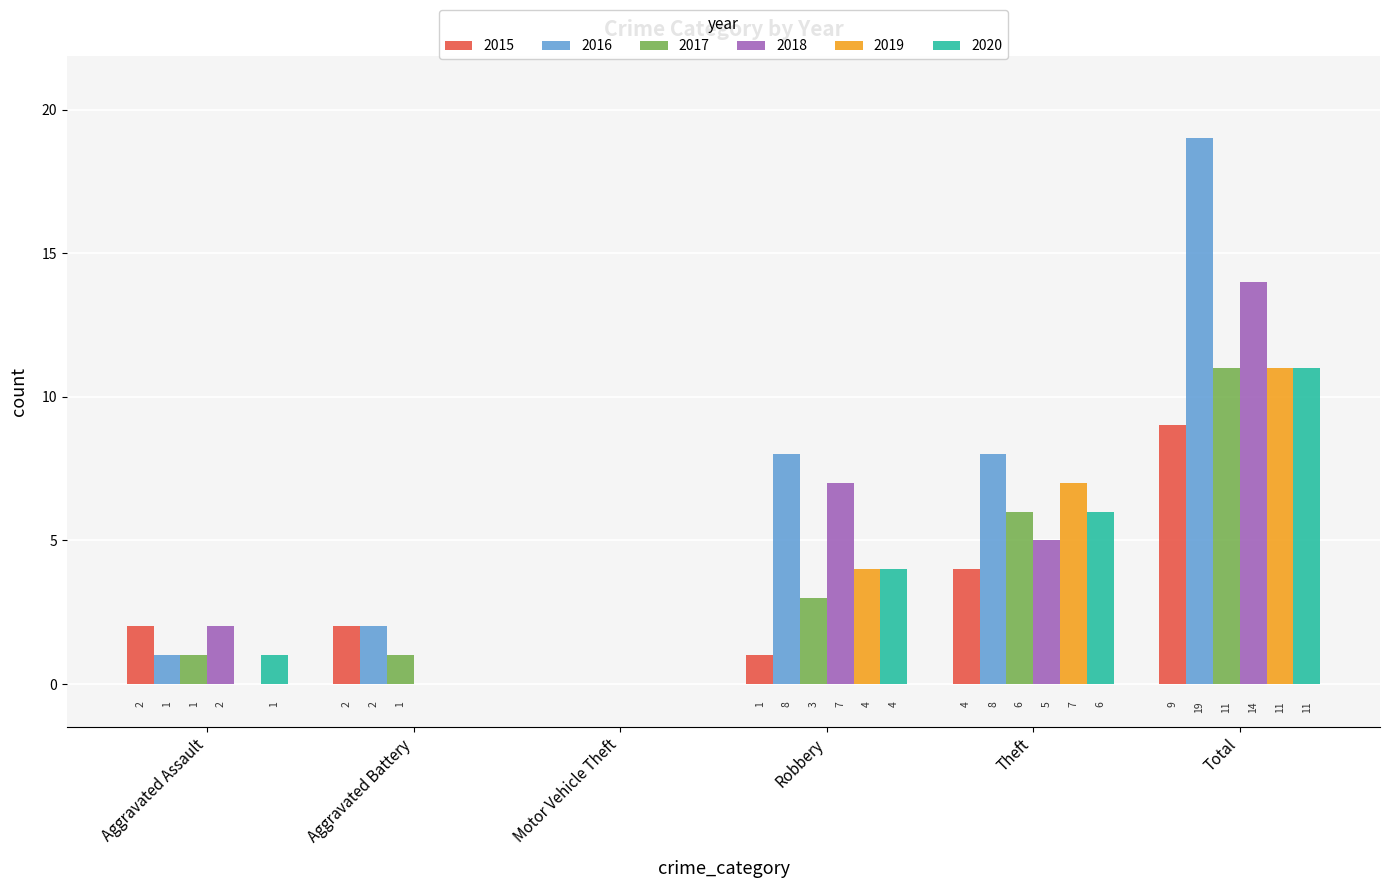

Between Aggravated Assault and Total, which series saw the biggest shift?

2016